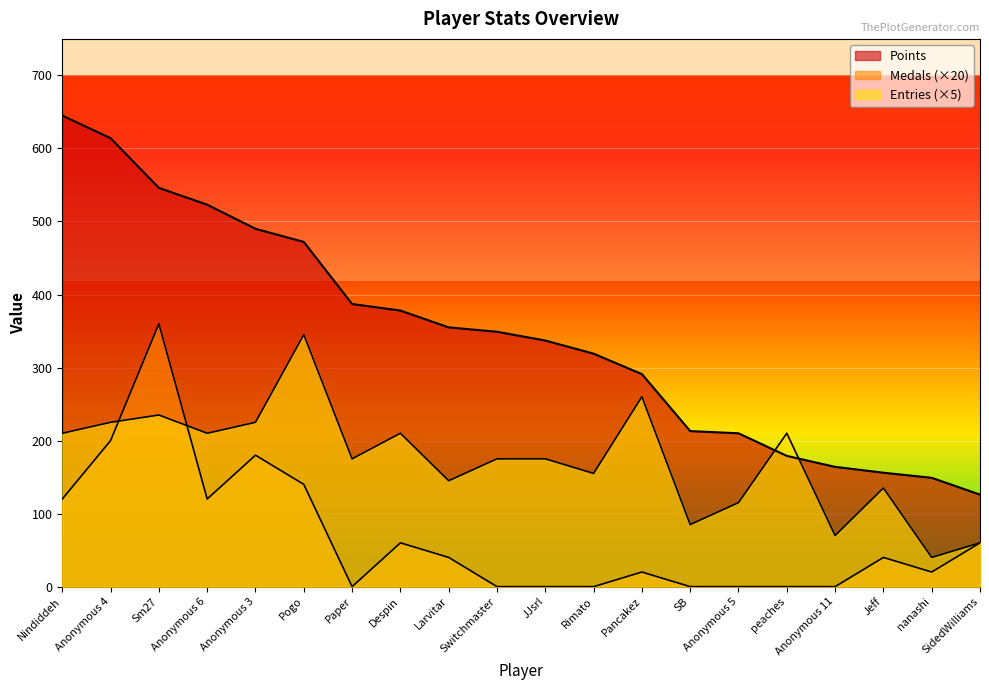

Which series changed the most between Pogo and Pancakez?

Points